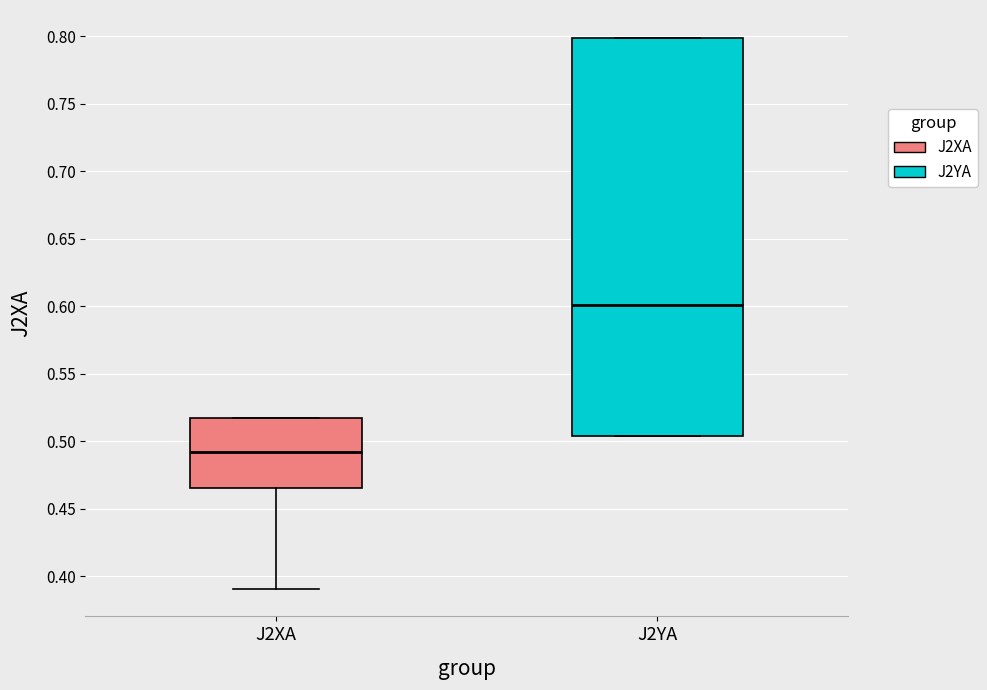

Comparing the boxes themselves (not the whiskers), which one is the tallest?

J2YA